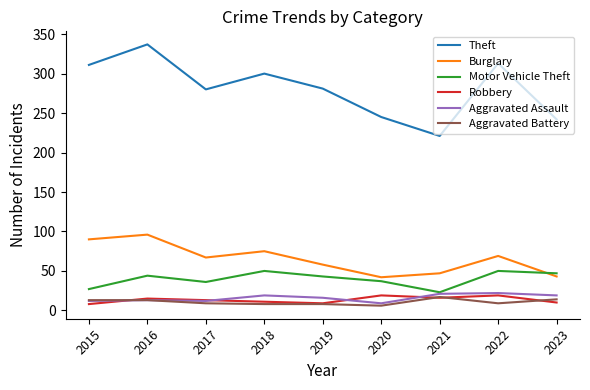

True or false: Aggravated Assault and Burglary intersect in this chart.

False